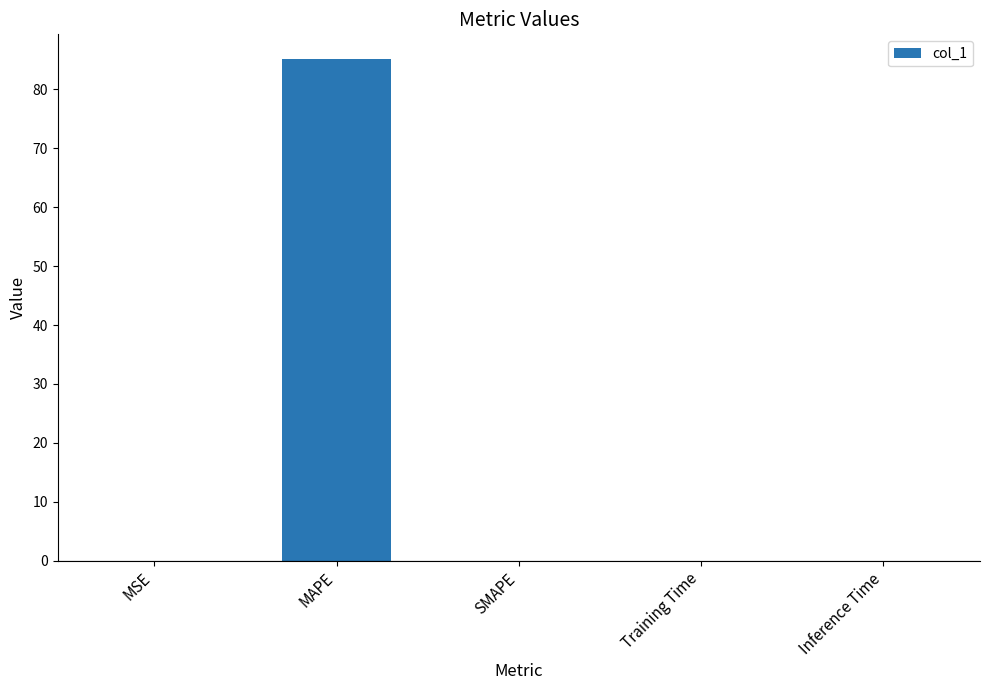

Which has a higher value, Training Time or MAPE?

MAPE